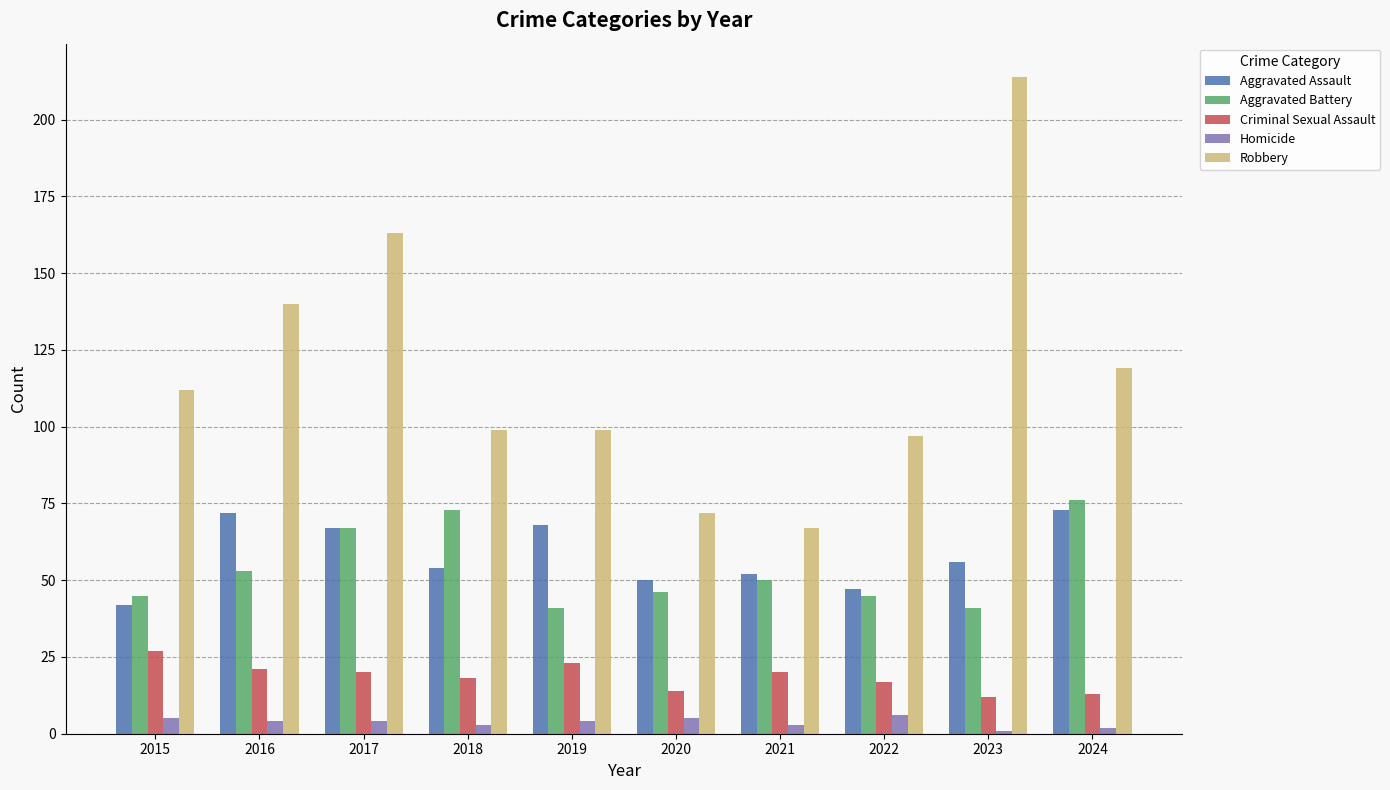

What are all the series names shown in the legend?

Aggravated Assault, Aggravated Battery, Criminal Sexual Assault, Homicide, Robbery